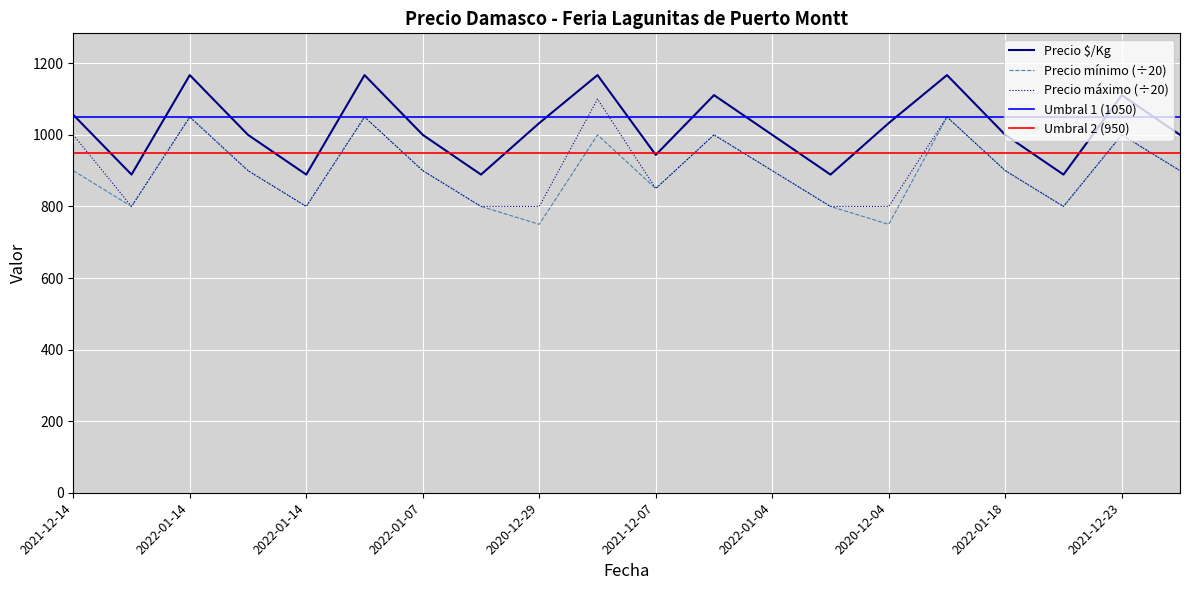

Which series has the largest range (max minus min)?

Precio mínimo